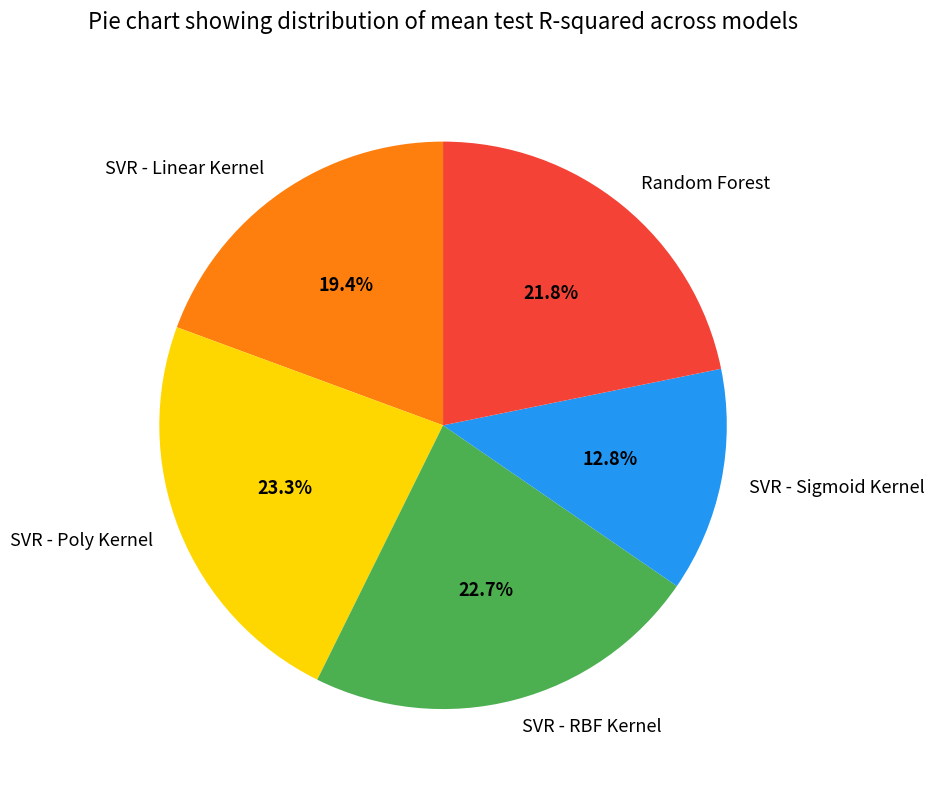

Does any single category account for the majority?

No